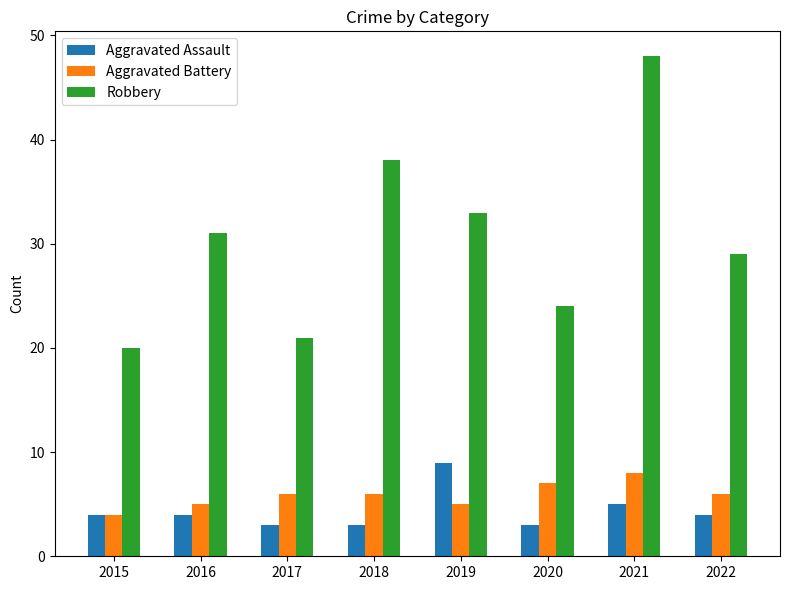

Reading left to right, what are all the values shown in this chart?

Aggravated Assault: 2015=4	2016=4	2017=3	2018=3	2019=9	2020=3	2021=5	2022=4
Aggravated Battery: 2015=4	2016=5	2017=6	2018=6	2019=5	2020=7	2021=8	2022=6
Robbery: 2015=20	2016=31	2017=21	2018=38	2019=33	2020=24	2021=48	2022=29